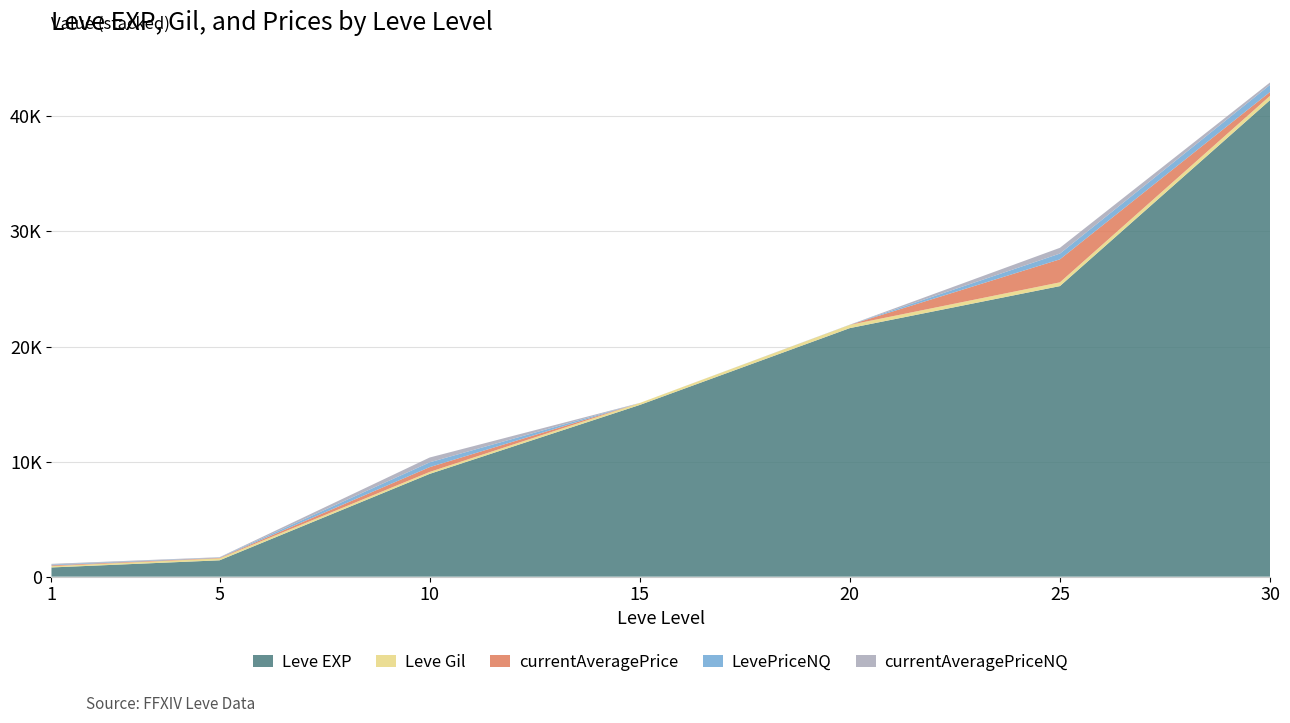

Reading left to right, transcribe all the data shown in this chart.

Leve EXP: 1=800.0	5=1420.0	10=8930.0	15=14920.0	20=21600.0	25=25250.0	30=41410.0
Leve Gil: 1=113.0	5=169.0	10=169.0	15=172.0	20=281.0	25=326.0	30=372.0
currentAveragePrice: 1=66.3	5=42.2	10=417.9	15=0.0	20=3.0	25=2000.7	30=336.0
LevePriceNQ: 1=66.3	5=29.7	10=417.9	15=0.0	20=9.0	25=500.0	30=620.0
currentAveragePriceNQ: 1=66.3	5=29.7	10=417.9	15=0.0	20=3.0	25=500.0	30=206.7